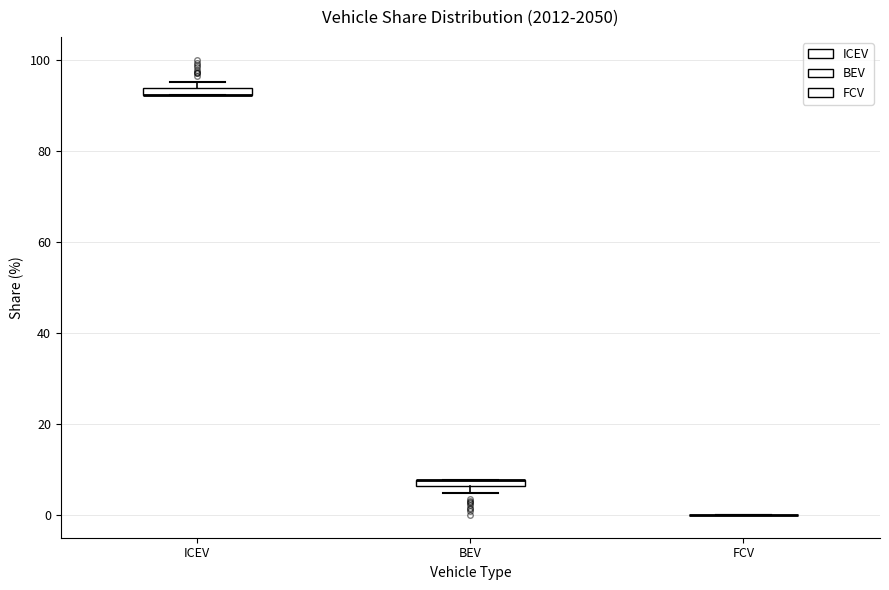

Where is the upper edge of the box for BEV on the y-axis? The values are not printed on the chart, so give them approximately, as read against the axis.

8